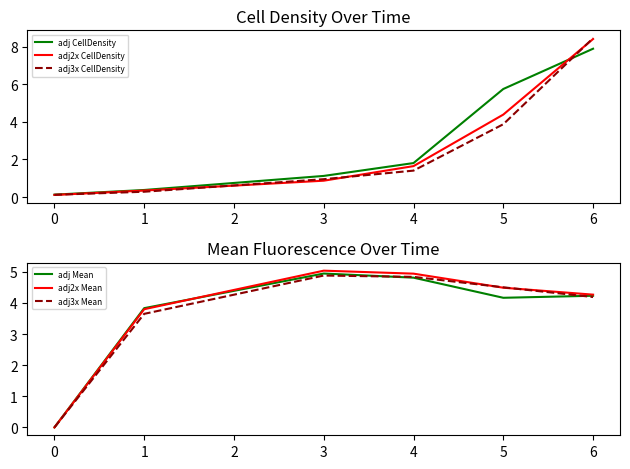

Which series ends up on top after the final intersection of adj3x CellDensity and adj3x Mean?

adj3x CellDensity